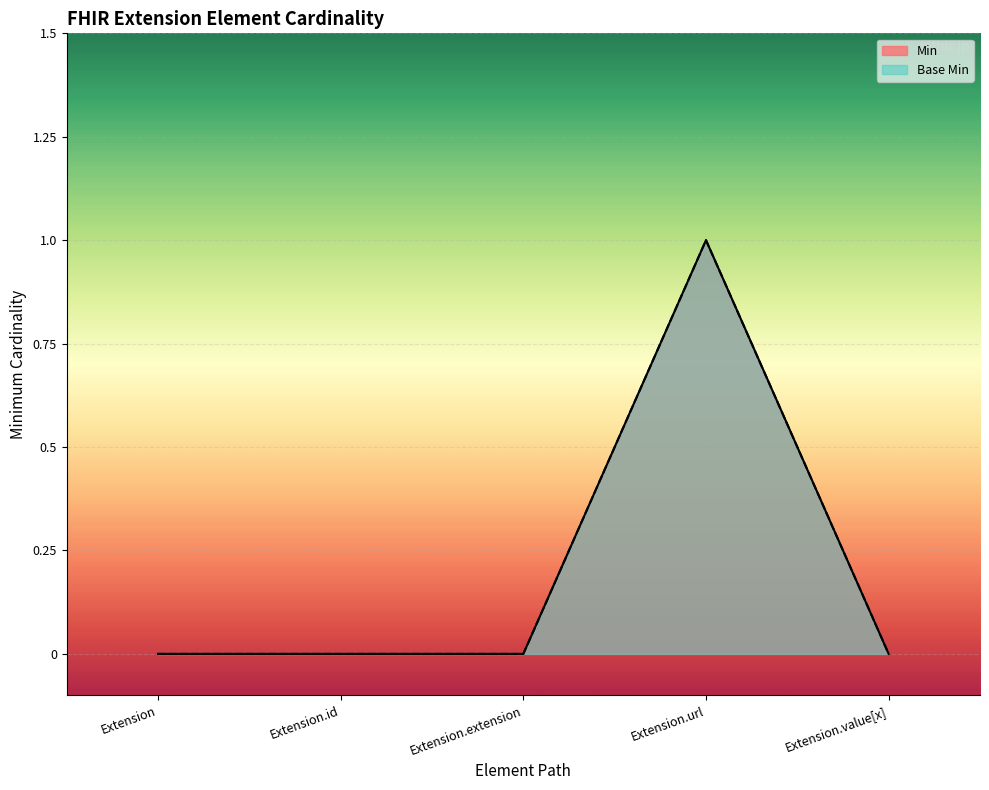

Reading left to right, list all the values displayed in this chart.

Min: Extension=0	Extension.id=0	Extension.extension=0	Extension.url=1	Extension.value[x]=0
Base Min: Extension=0	Extension.id=0	Extension.extension=0	Extension.url=1	Extension.value[x]=0